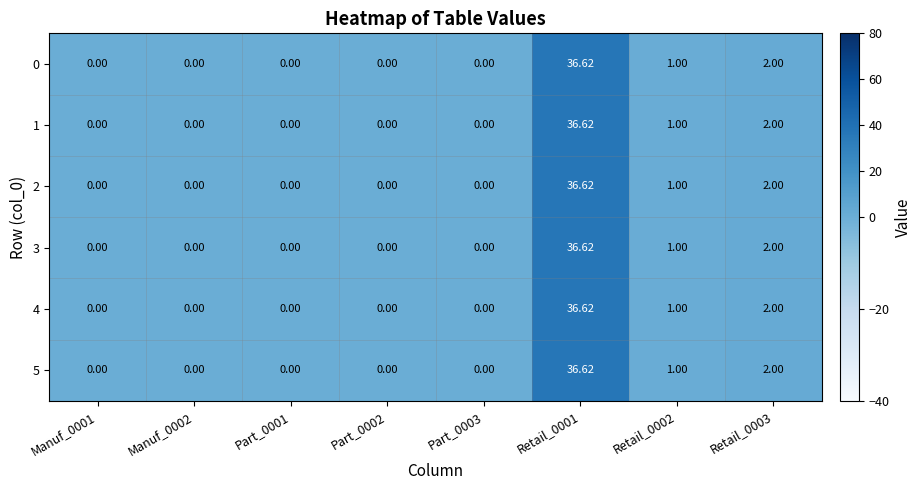

Count the number of data series in this chart.

6